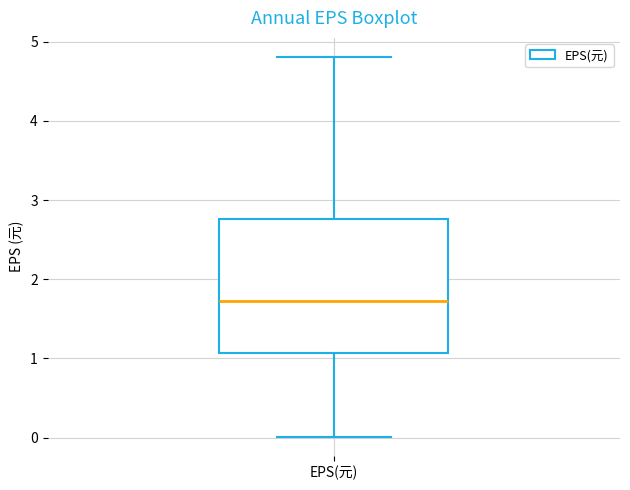

Transcribe this box plot: give where the median line is, the range the box spans, and where the two whiskers end, as read against the y-axis. The values are not printed on the chart, so give them approximately, as read against the axis.

median 1.7, box 1.1 to 2.8, whiskers 0.0 to 4.8